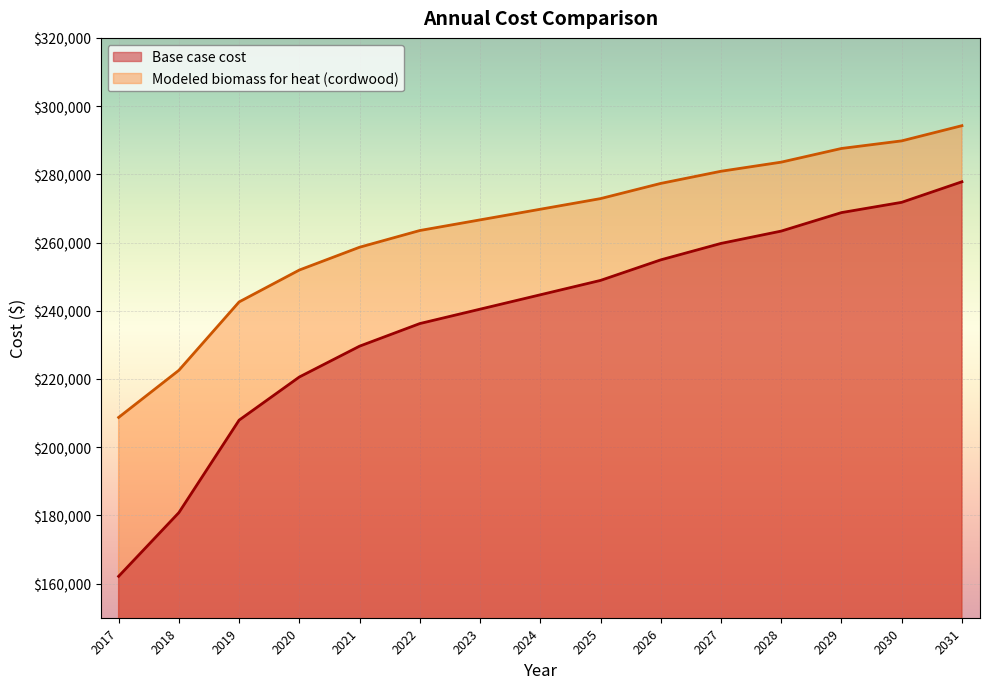

True or false: Base case cost has more than 0 interior local peaks.

False